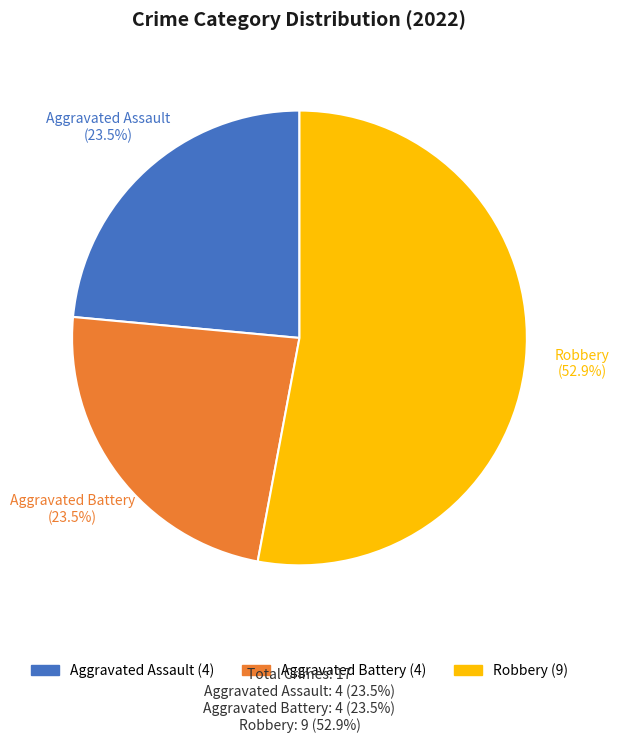

Is there any slice that represents more than half of the pie?

Yes